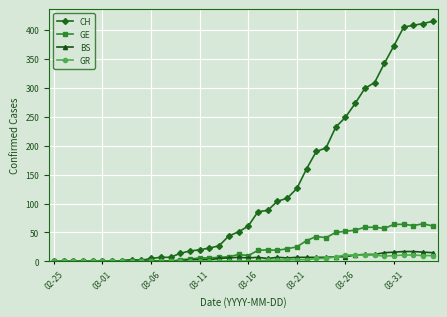

What is the maximum value for BS?

17